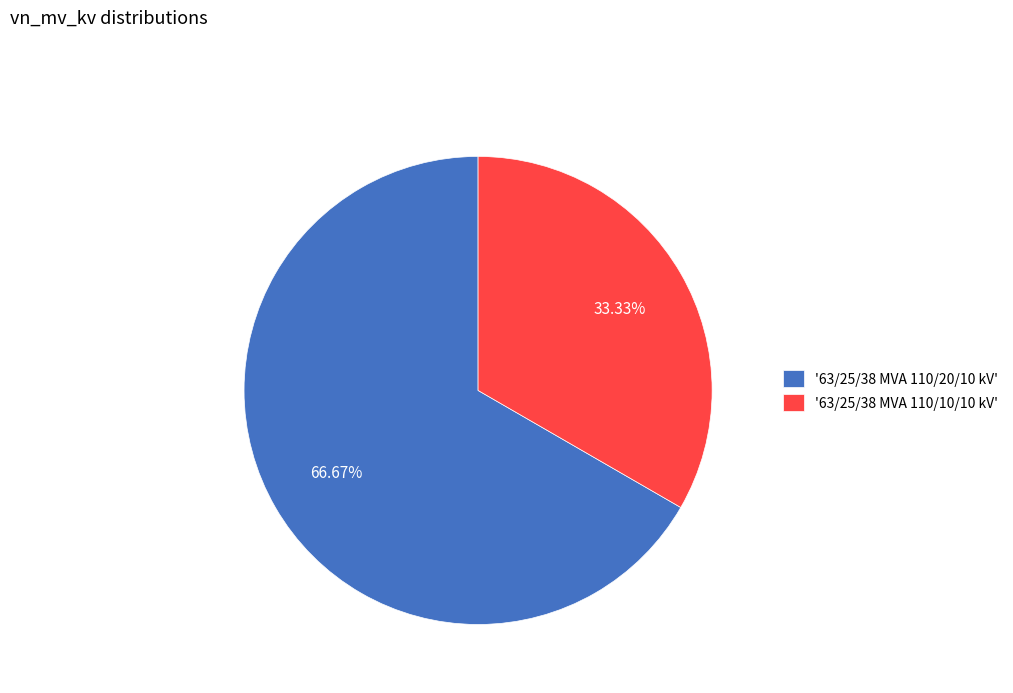

Approximately how many times larger is the value at '63/25/38 MVA 110/10/10 kV' compared to '63/25/38 MVA 110/20/10 kV'?

0.5